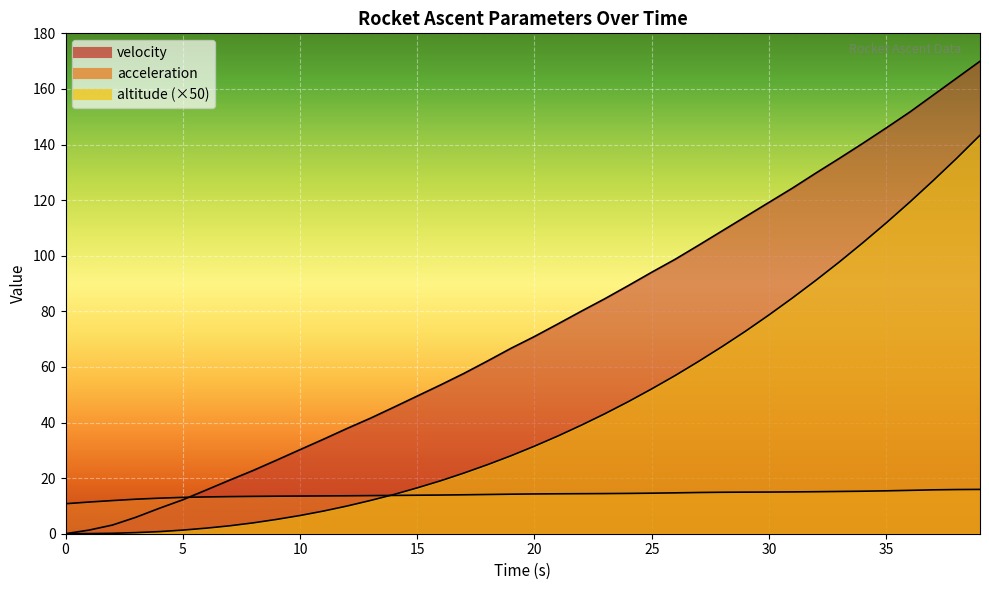

Reading right to left, list all the values displayed in this chart.

velocity: 170.0	163.9	157.8	151.6	146.0	140.4	135.0	129.7	124.3	119.2	114.0	108.9	103.8	98.7	94.1	89.2	84.5	80.0	75.5	70.9	66.7	62.1	57.7	53.5	49.5	45.5	41.5	37.8	34.0	30.2	26.5	22.7	19.3	15.7	12.2	9.1	5.9	3.1	1.3	0.0
acceleration: 15.9	15.9	15.8	15.6	15.4	15.3	15.2	15.1	15.0	15.0	15.0	14.9	14.8	14.7	14.6	14.5	14.4	14.4	14.4	14.3	14.2	14.1	14.0	13.9	13.8	13.8	13.7	13.6	13.6	13.6	13.5	13.4	13.3	13.2	13.1	12.8	12.4	11.9	11.4	10.8
altitude: 143.3	135.0	127.0	119.2	111.8	104.7	97.8	91.1	84.8	78.7	72.9	67.3	62.0	56.9	52.1	47.5	43.1	39.1	35.1	31.5	28.1	24.9	21.9	19.1	16.5	14.1	11.9	10.0	8.2	6.6	5.1	3.9	2.9	2.0	1.3	0.8	0.4	0.1	0.1	0.0